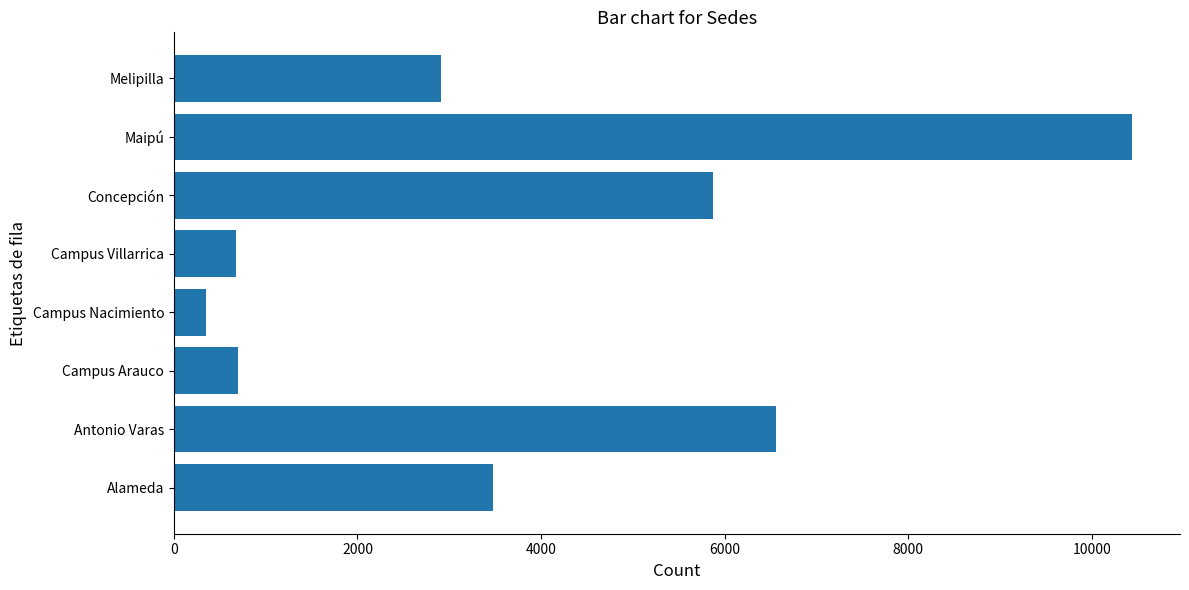

What is the difference between the maximum and minimum values?

10083